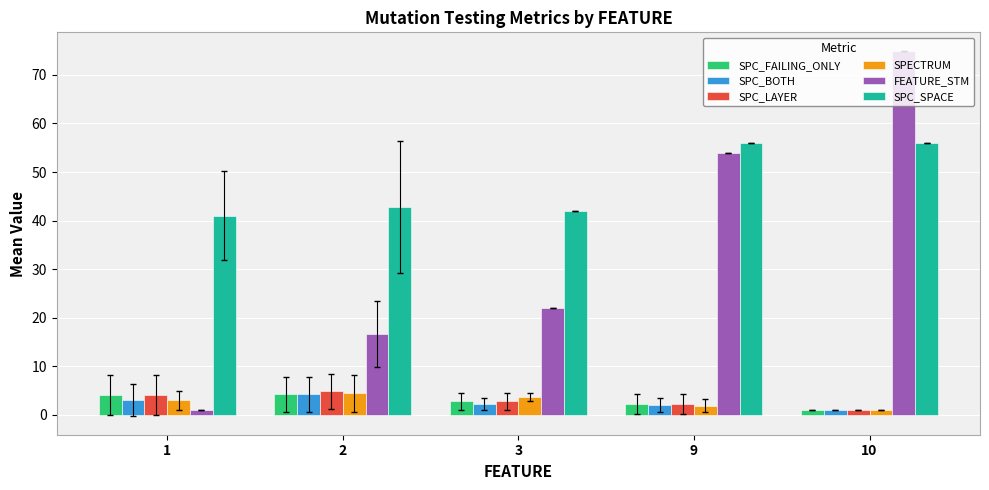

Which series has the largest total across all categories?

SPC_SPACE